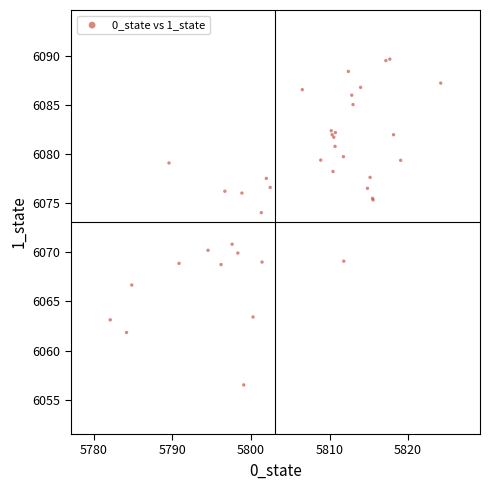

What Y value in the scatter plot is closest to 6073?

6074.0